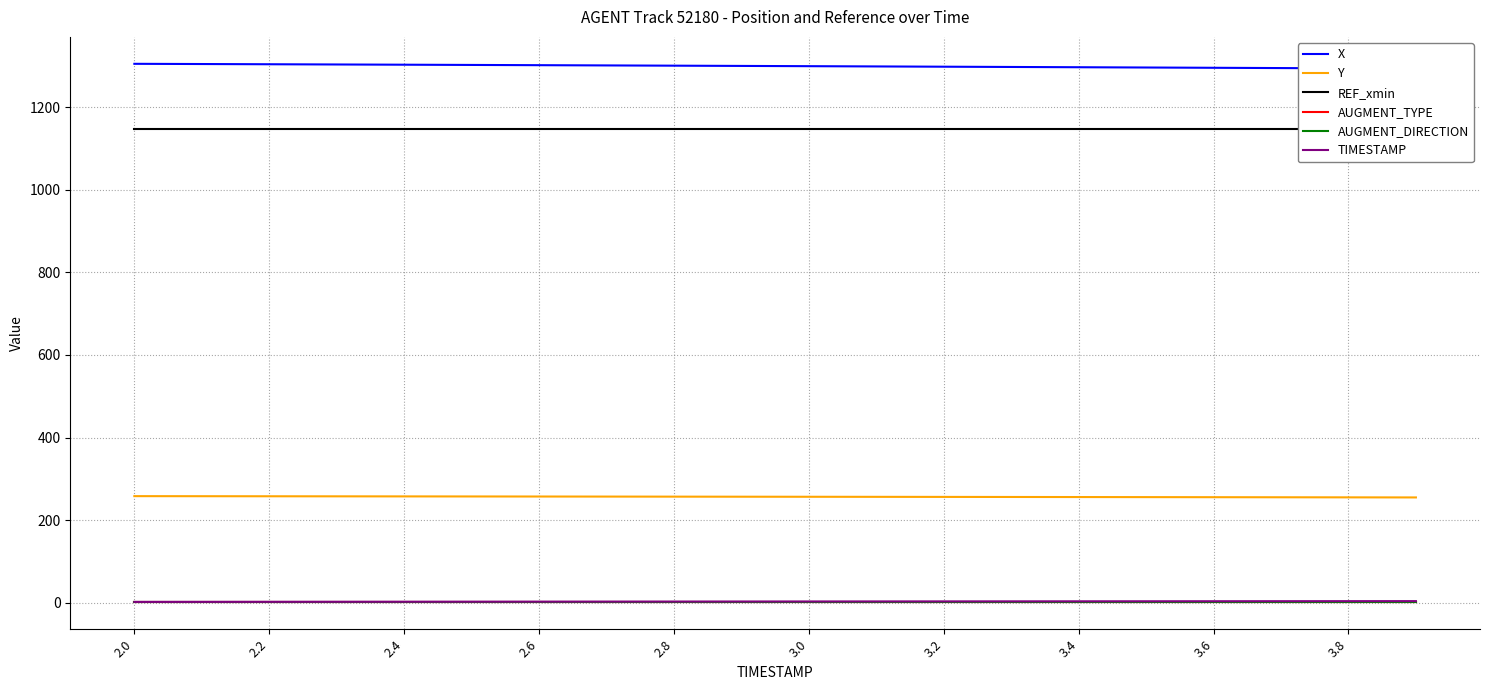

Where does the X series first go above 1299?

2.0